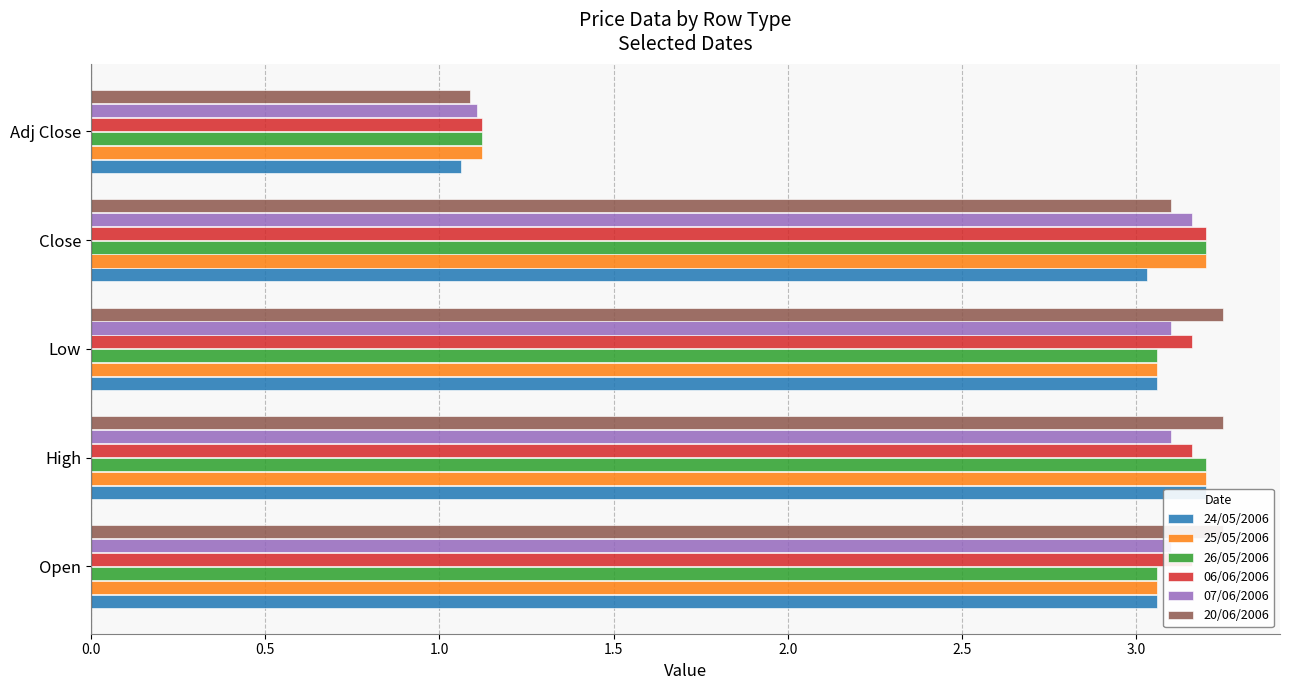

What are all the series names shown in the legend?

24/05/2006, 25/05/2006, 26/05/2006, 06/06/2006, 07/06/2006, 20/06/2006